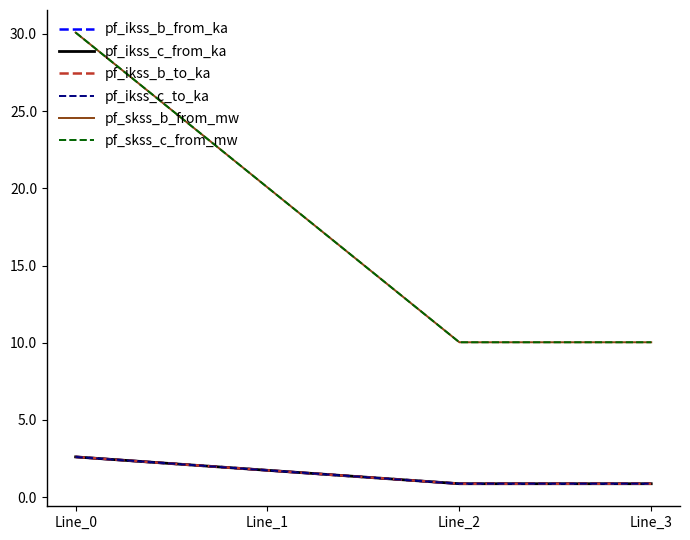

The value of pf_ikss_c_from_ka at Line_3 is 0.6. True or false?

False